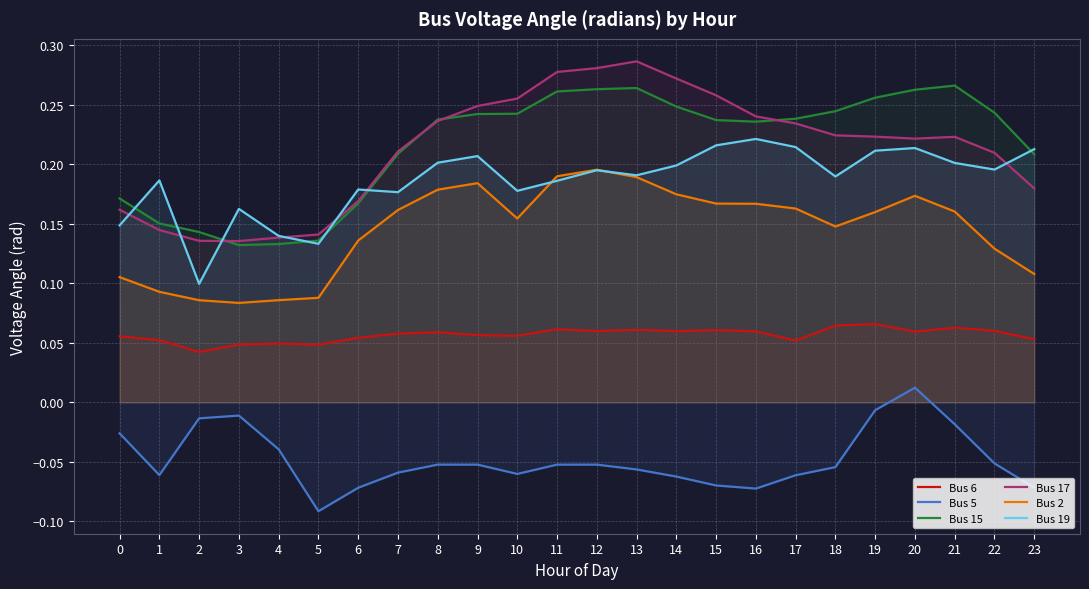

True or false: Bus 17 has a value of 0.4 at 11.

False